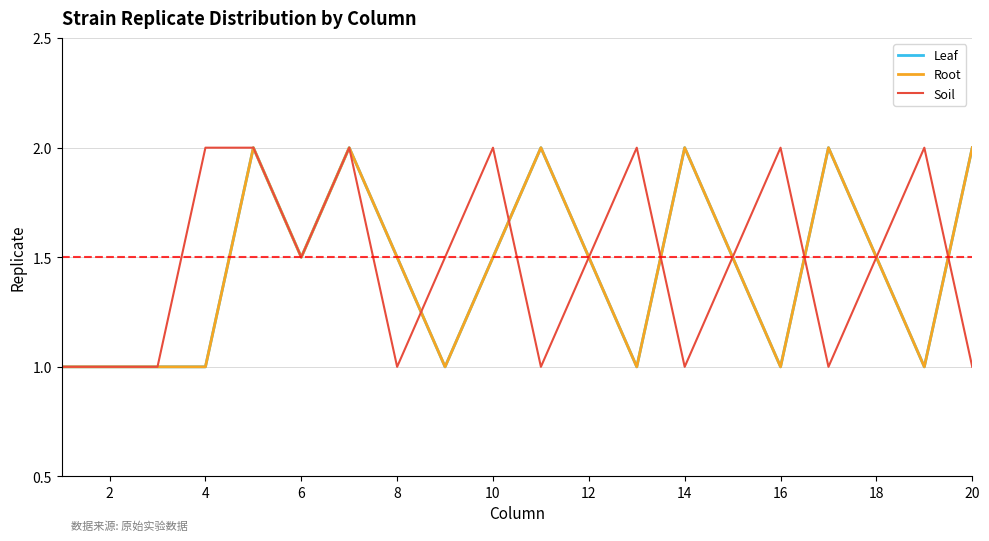

What is the average value of the Soil series?

1.5